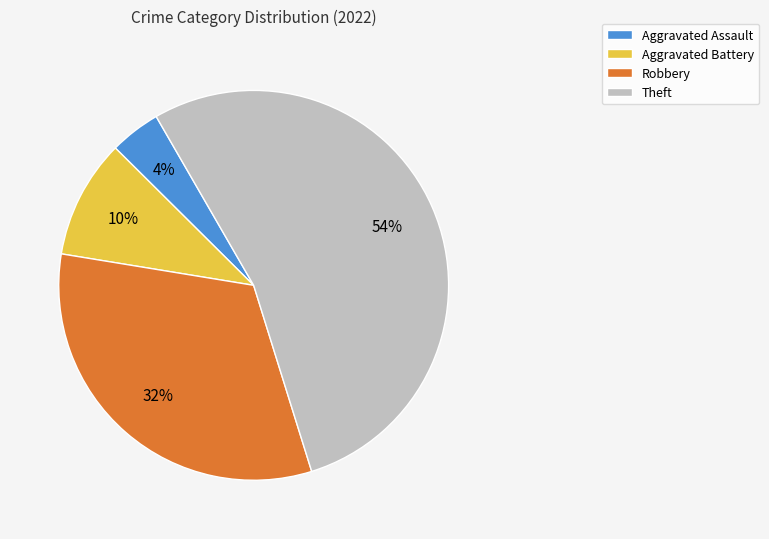

Is Robbery the majority of the pie?

No